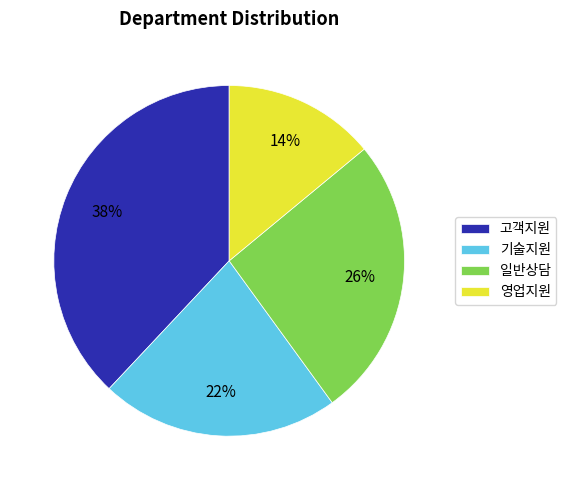

Is there any slice that represents more than half of the pie?

No